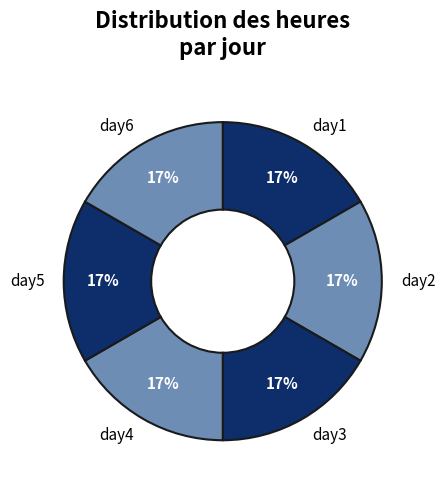

Does day6 account for over 50% of the chart?

No